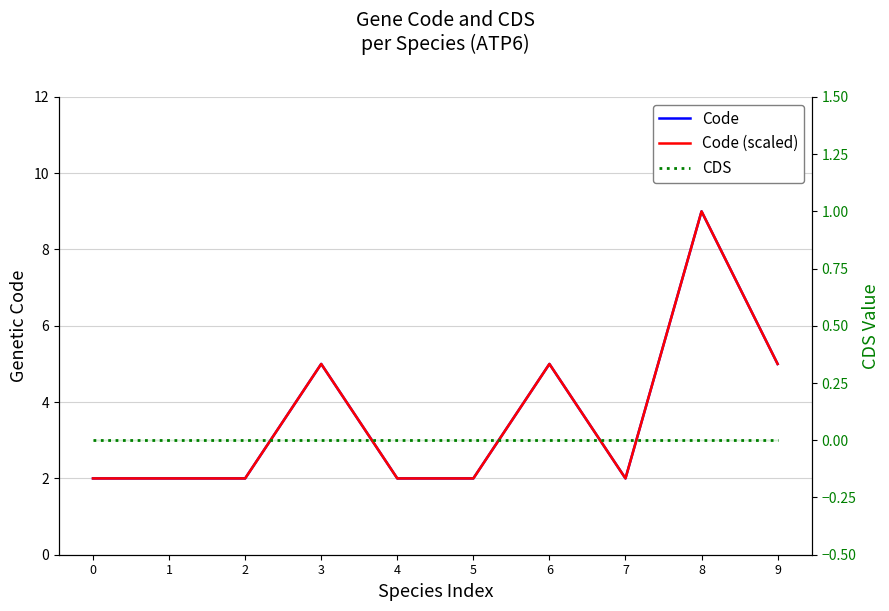

What is the value of the Code (scaled) point at the 7th from the left?

5